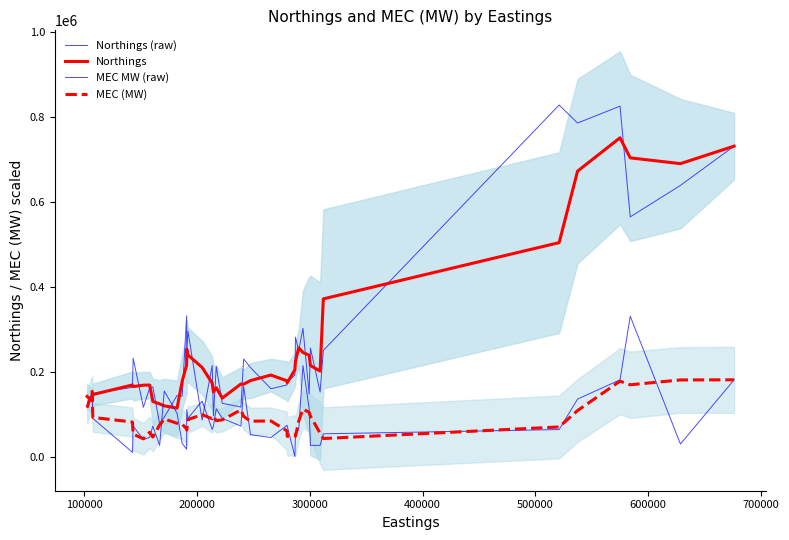

What are all the series names shown in the legend?

Northings (raw), Northings, MEC MW (raw), MEC (MW)